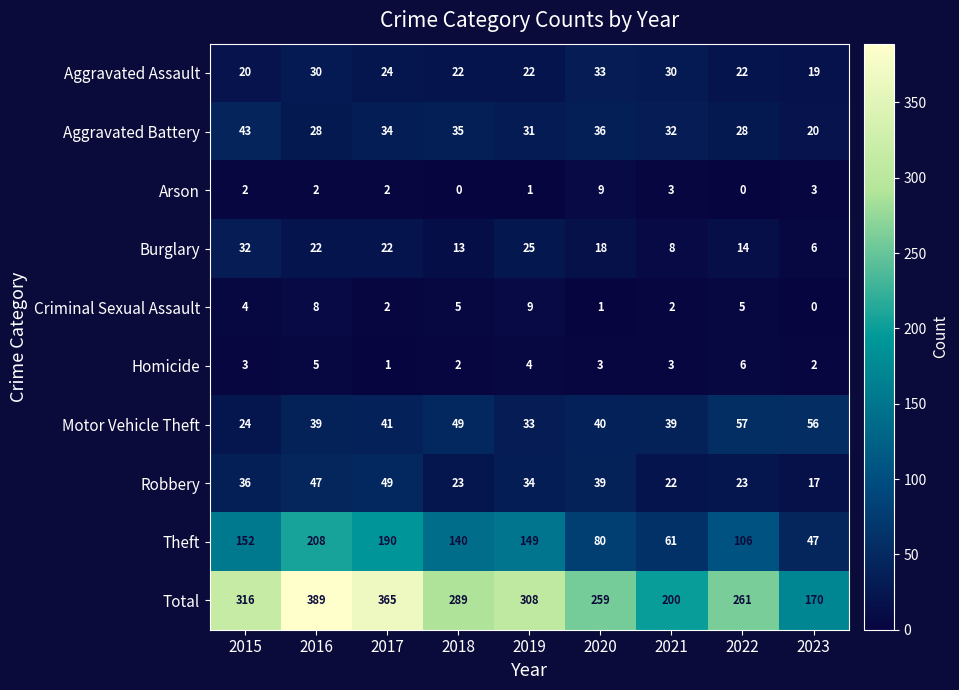

Count the number of data series in this chart.

10